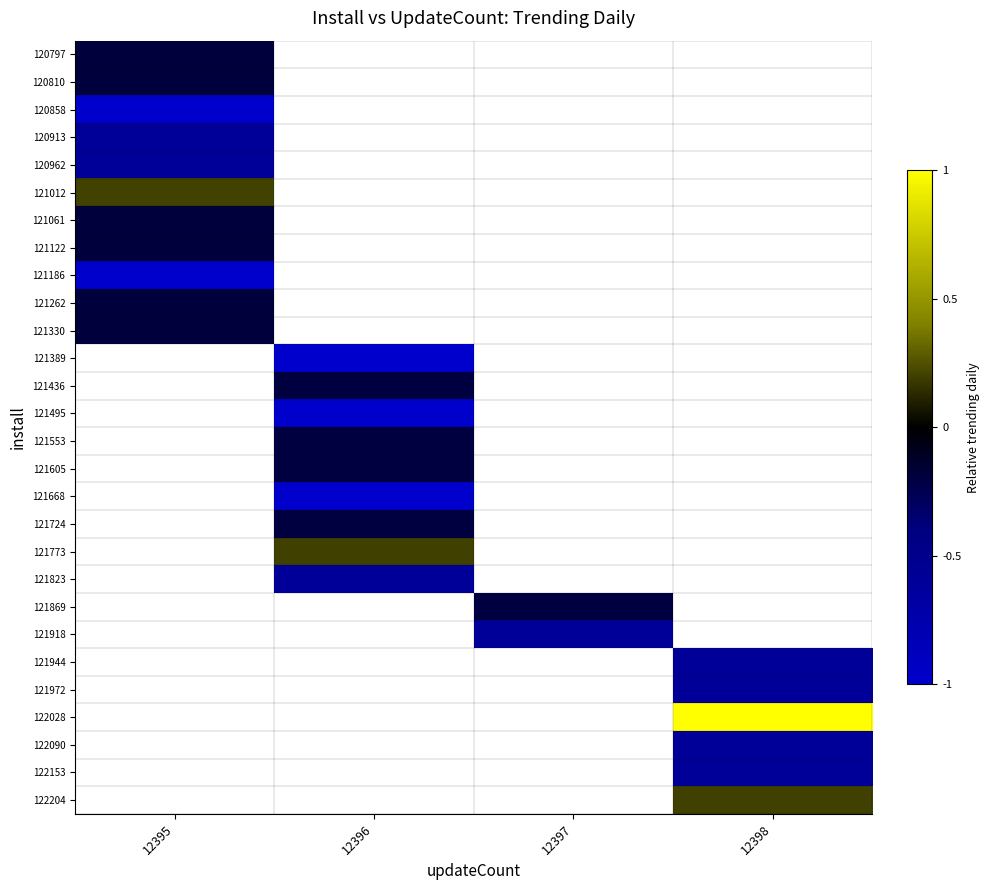

At 12395, list the series in order from largest to smallest.

121012, 120797, 120810, 121061, 121122, 121262, 121330, 120913, 120962, 120858, 121389, 121436, 121495, 121553, 121605, 121668, 121724, 121773, 121823, 121869, 121918, 121944, 121972, 122028, 122090, 122153, 122204, 121186